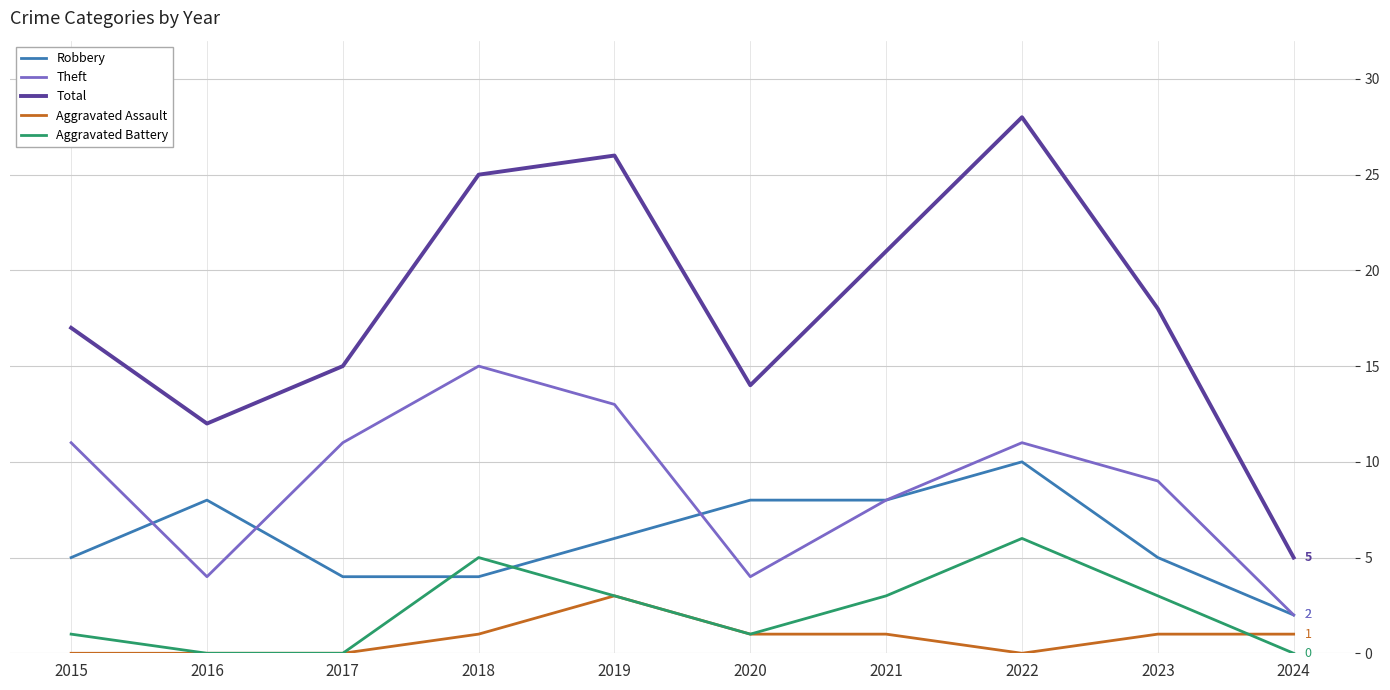

What is the lowest value of the Total series?

5